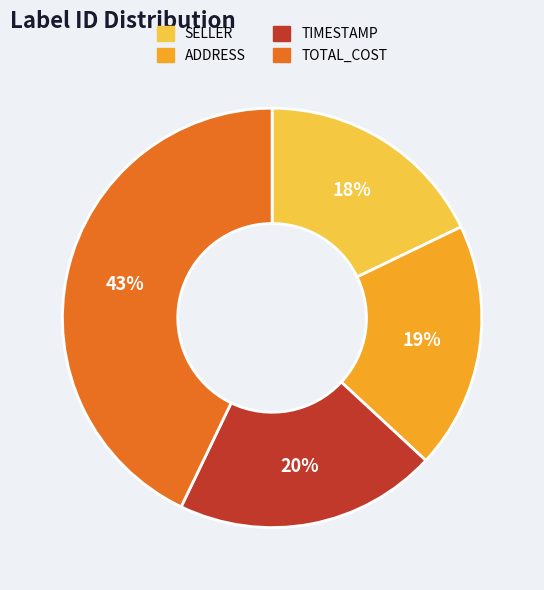

Which slice is the smallest?

SELLER